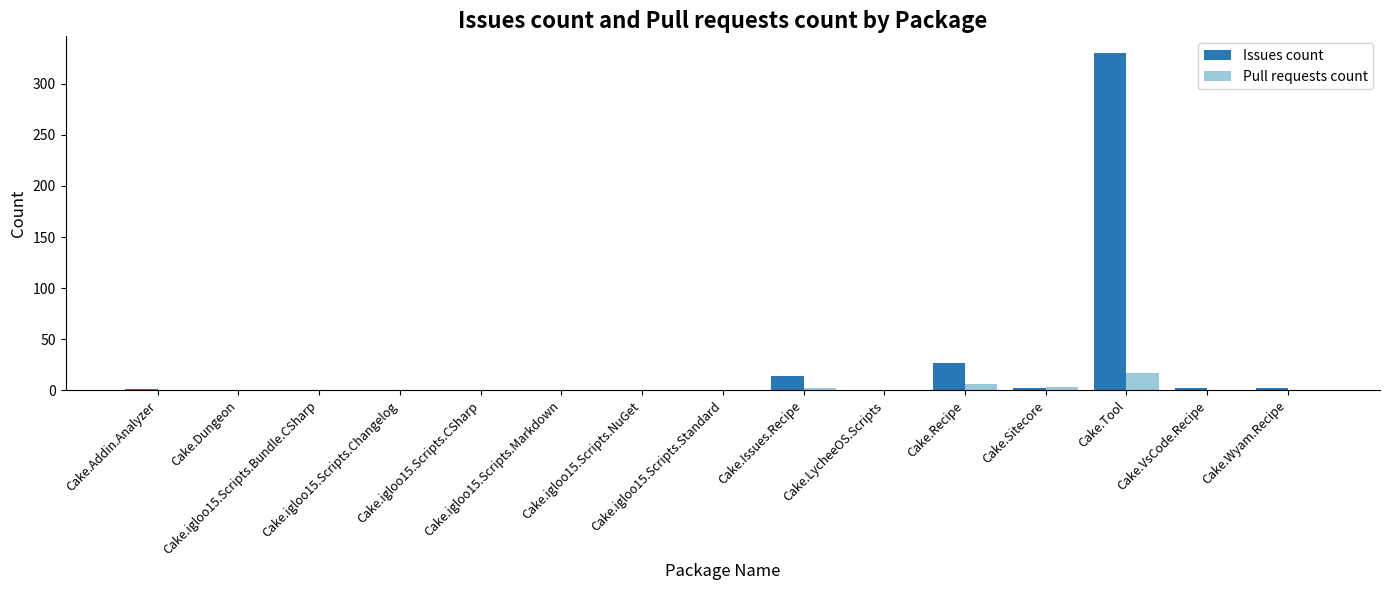

Which label corresponds to the largest value in the chart?

Cake.Tool